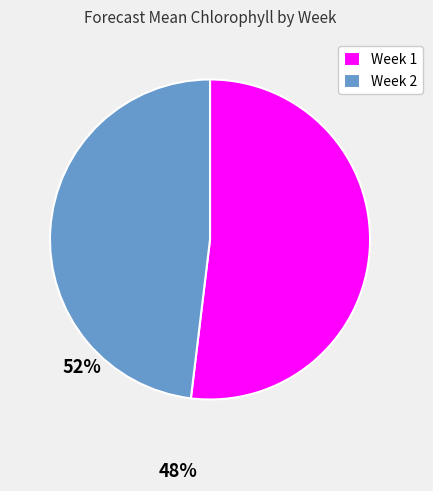

Between Week 1 and Week 2, which is larger?

Week 1